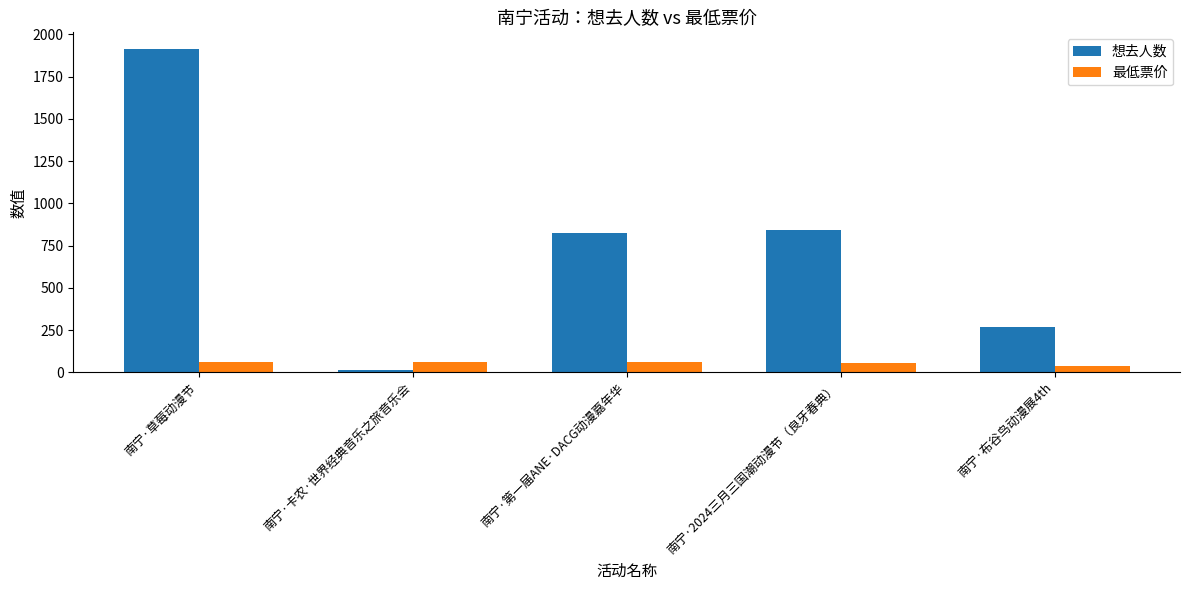

What value does the 想去人数 series have at 南宁·2024三月三国潮动漫节（良牙春典）?

843